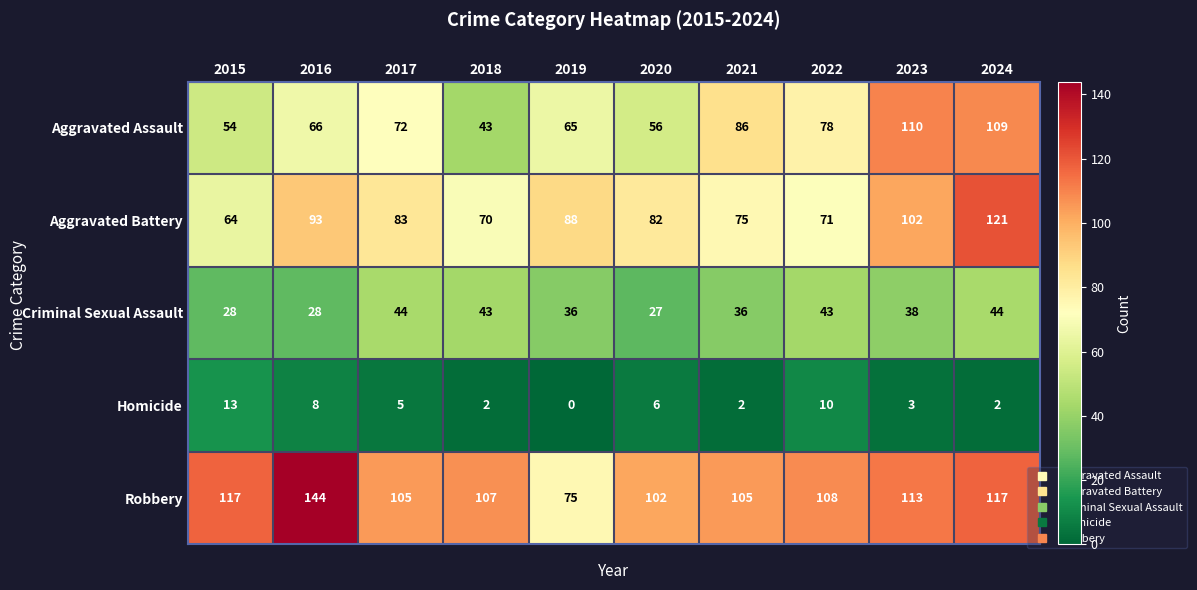

Rank the series by their maximum value, from lowest to highest.

Homicide, Criminal Sexual Assault, Aggravated Assault, Aggravated Battery, Robbery